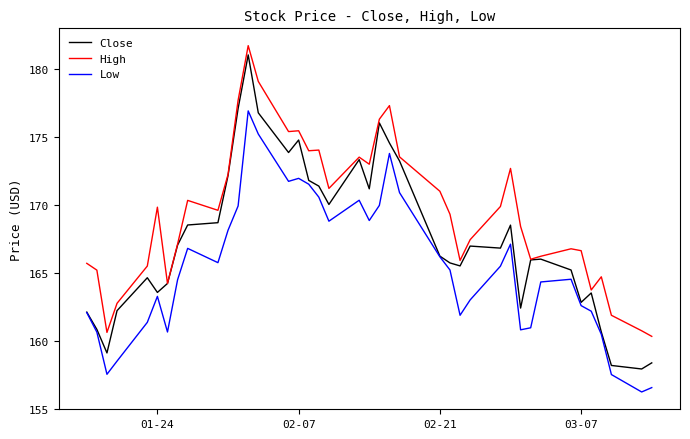

Which series has the widest spread of values?

Close